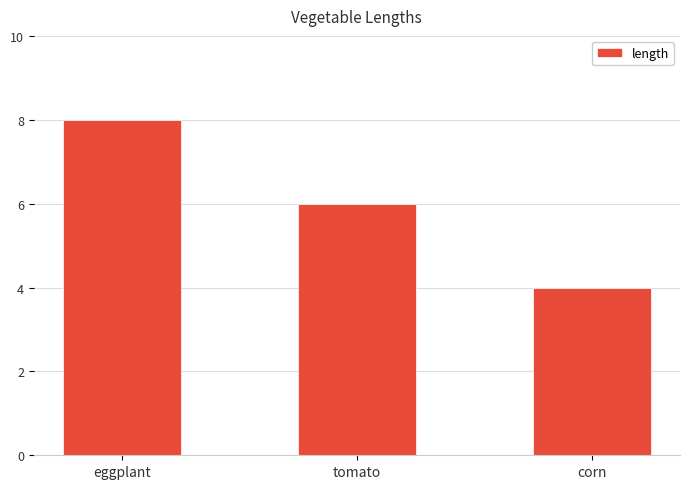

What is the difference between the maximum and minimum values?

4